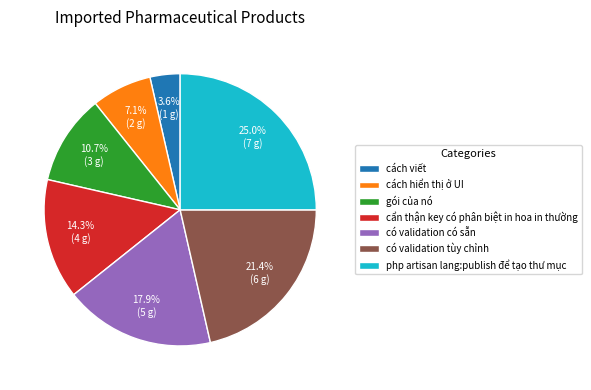

The có validation tùy chỉnh slice represents 21% of the pie. True or false?

True